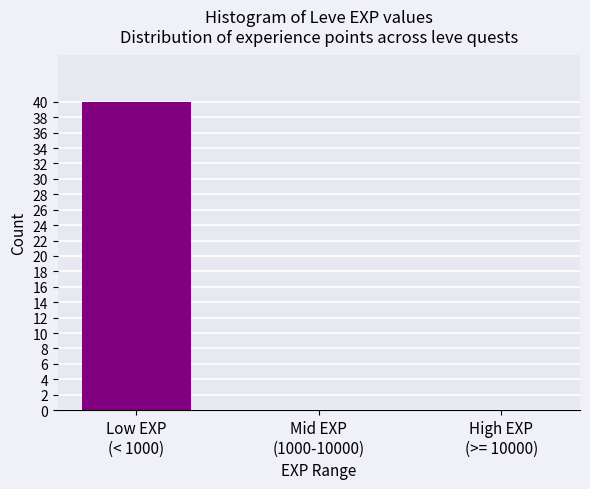

What is the maximum value shown in the chart?

40